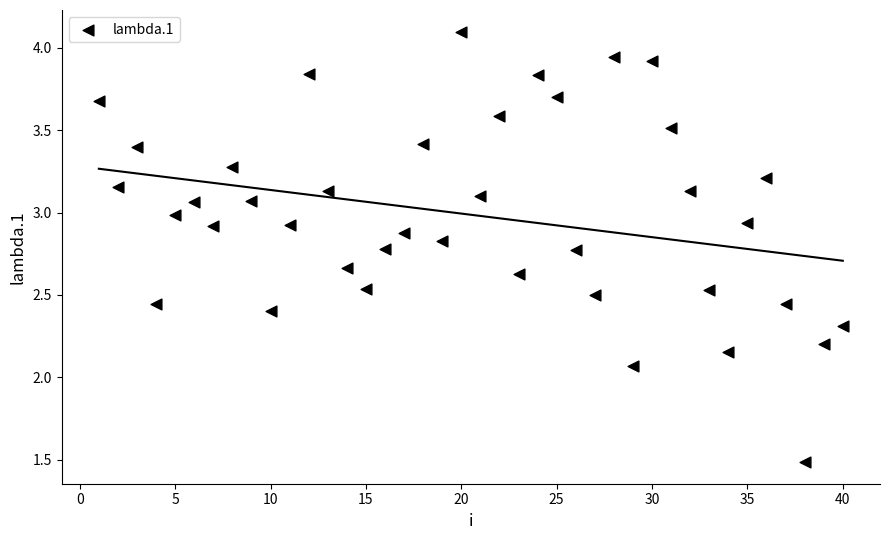

What is the range of Y values (max minus min)?

2.6